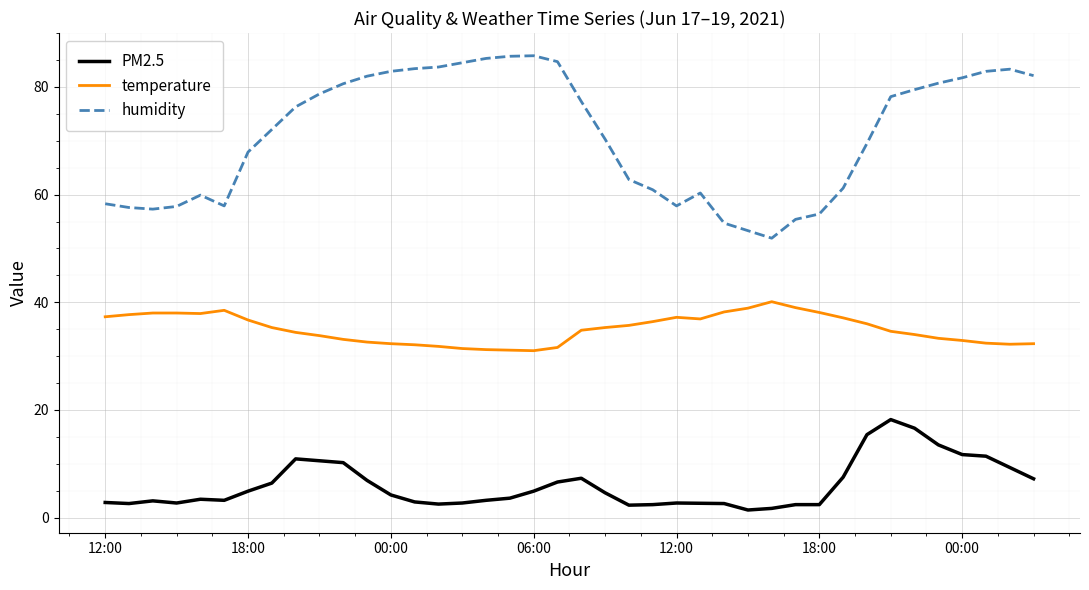

True or false: temperature and humidity intersect in this chart.

False